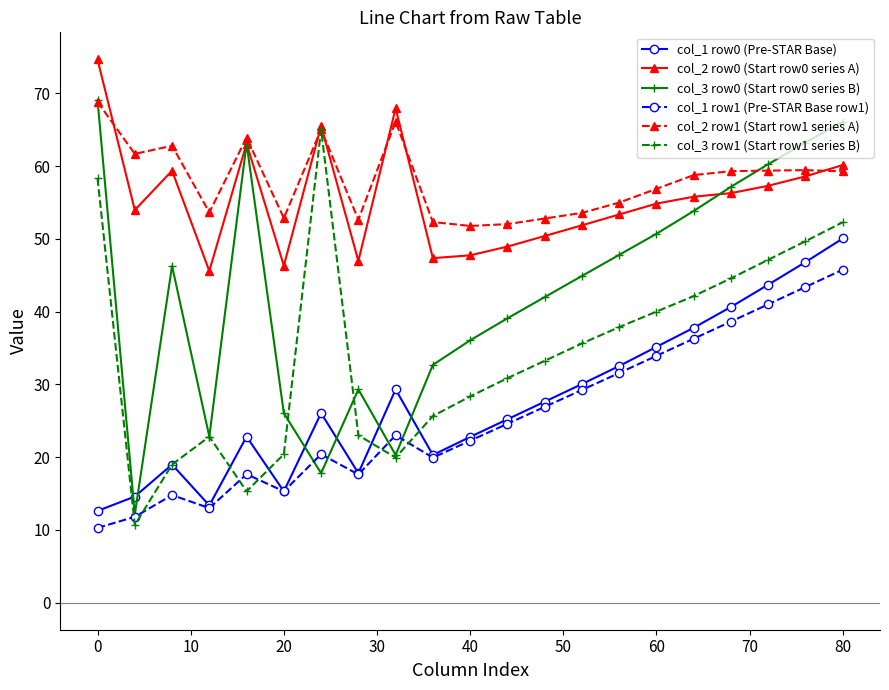

In col_1 row1 (Pre-STAR Base row1), how many points are higher than both neighbors (excluding endpoints)?

4